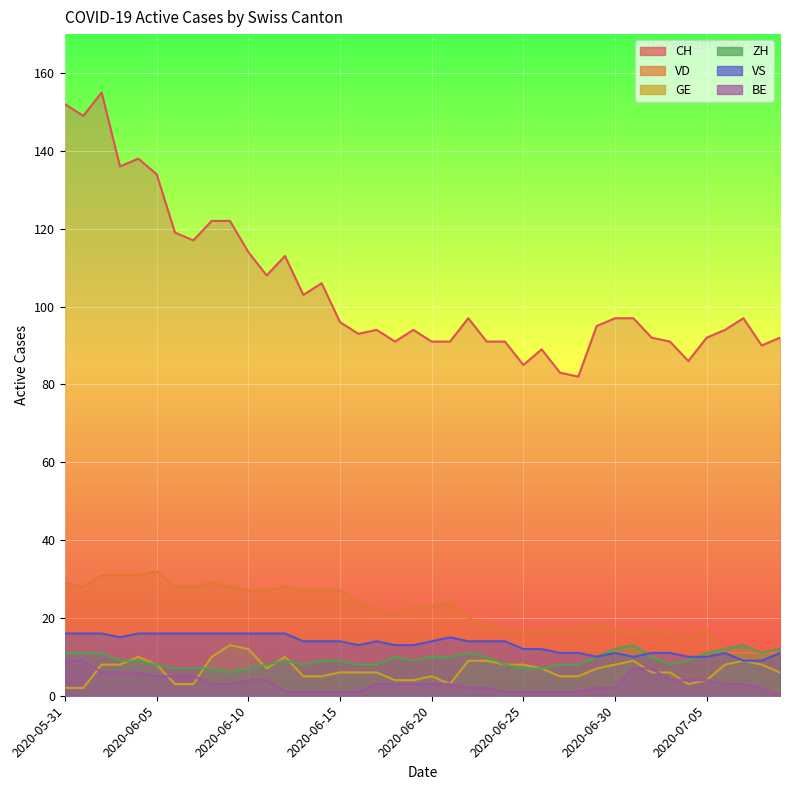

In ZH, how many points are lower than both neighbors (excluding endpoints)?

5